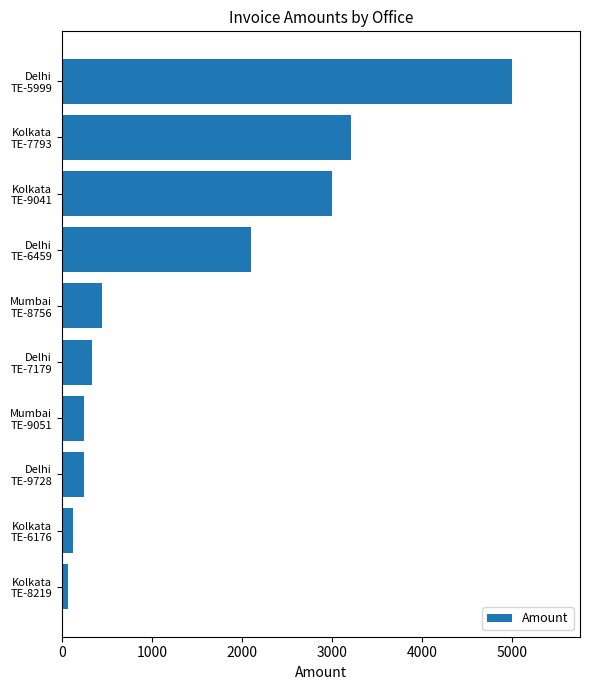

Reading bottom to top, extract all data points from this chart.

65.0	125.5	250.0	250.0	335.4	450.0	2100.0	3000.0	3211.6	5000.0